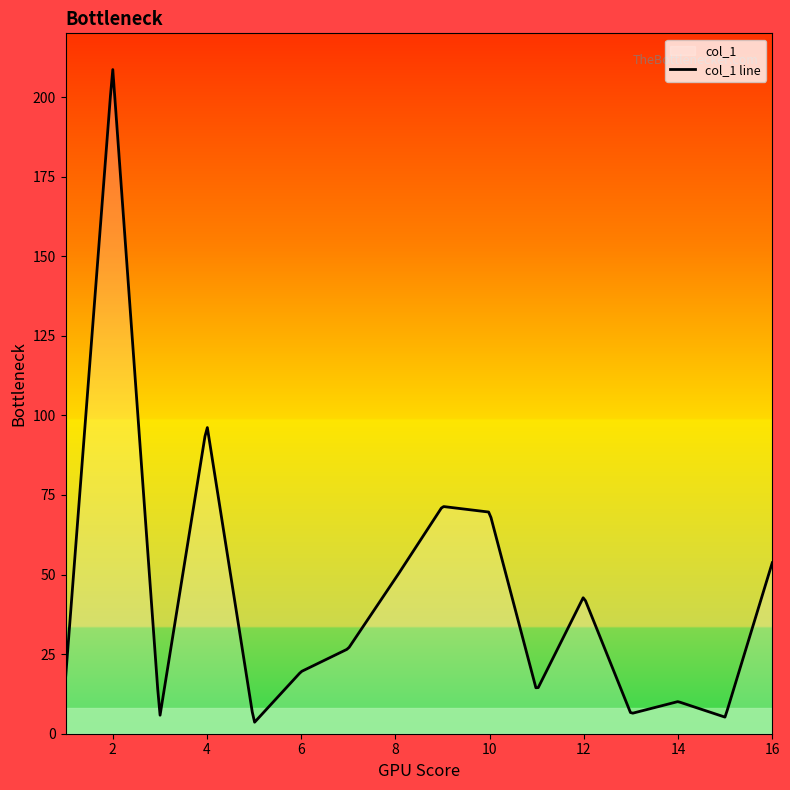

What is the difference between the maximum and minimum values?

205.0